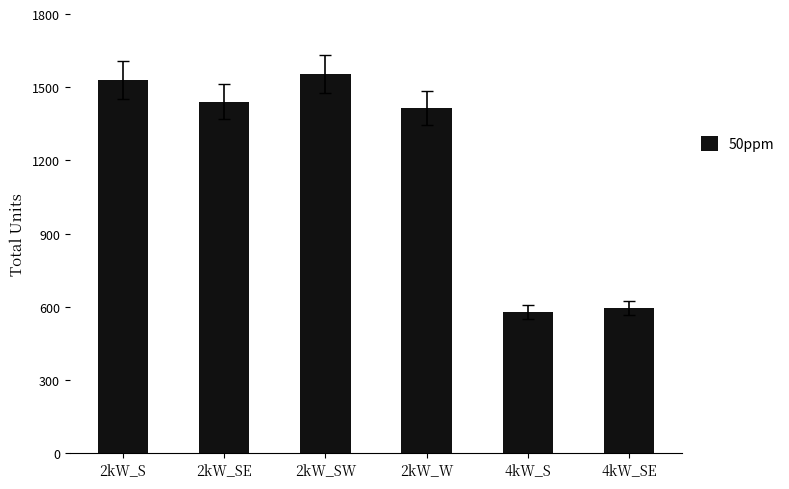

What position from the right is 4kW_SE?

1